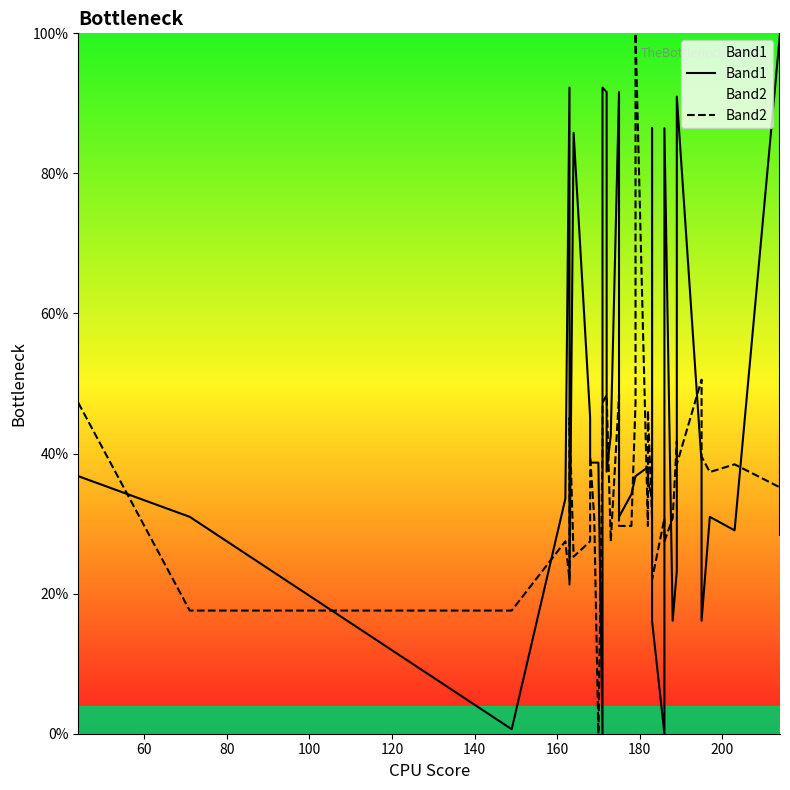

True or false: Band1 and Band2 intersect in this chart.

True